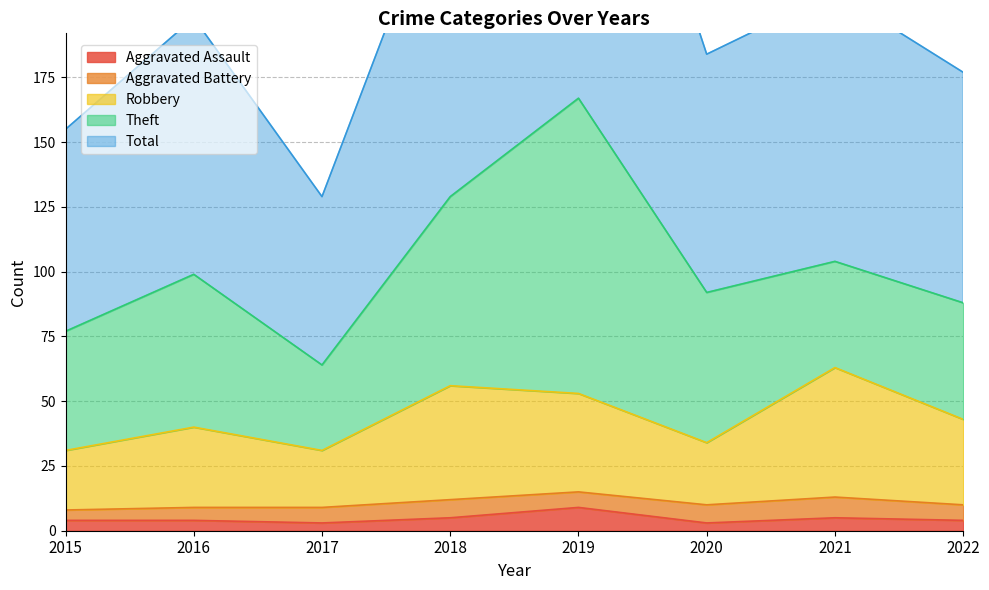

True or false: Robbery has a value of 56 at 2018.

True